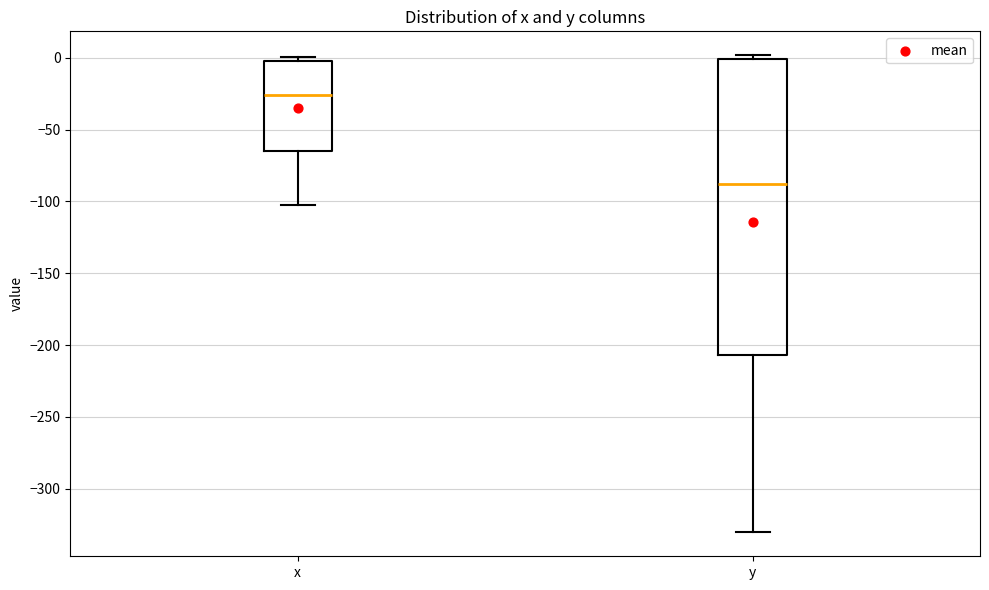

Which box is the tallest, from its lower edge to its upper edge?

y